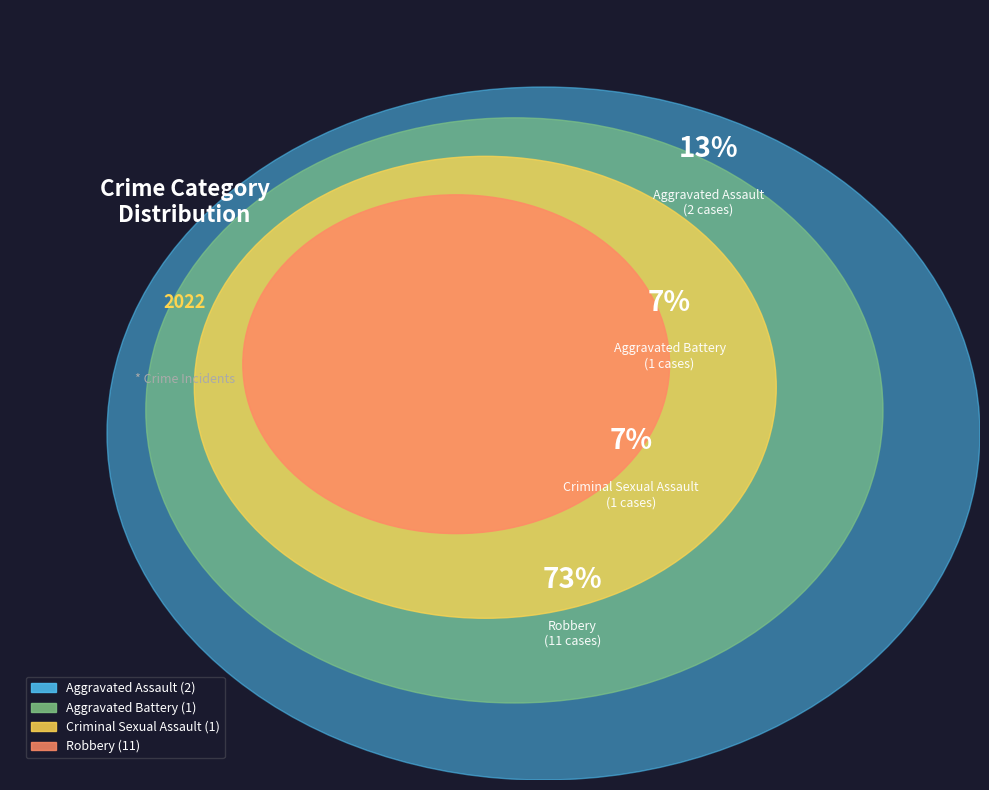

Approximately how many times larger is the value at Criminal Sexual Assault compared to Aggravated Battery?

1.0